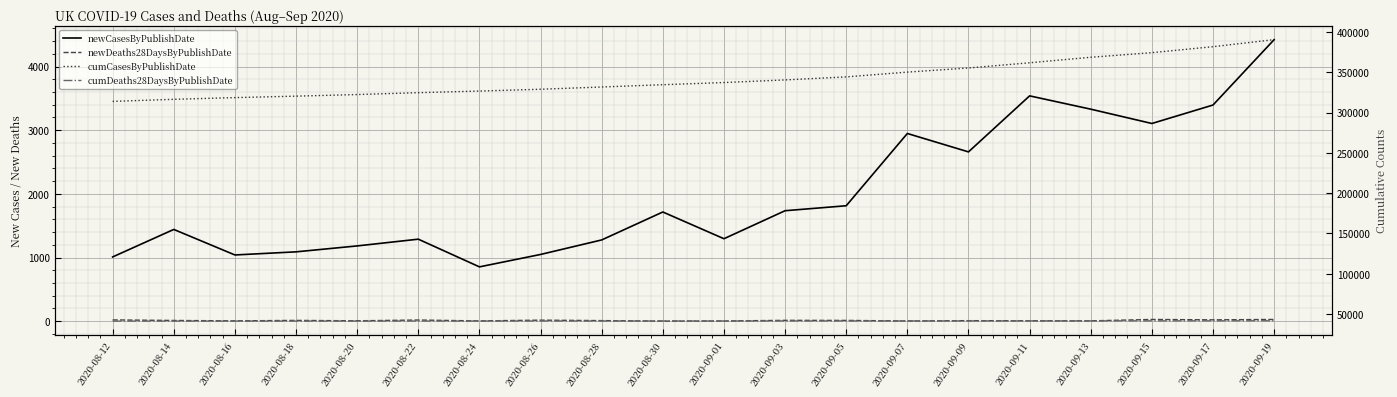

Where does the newCasesByPublishDate series first go above 1715?

2020-09-03